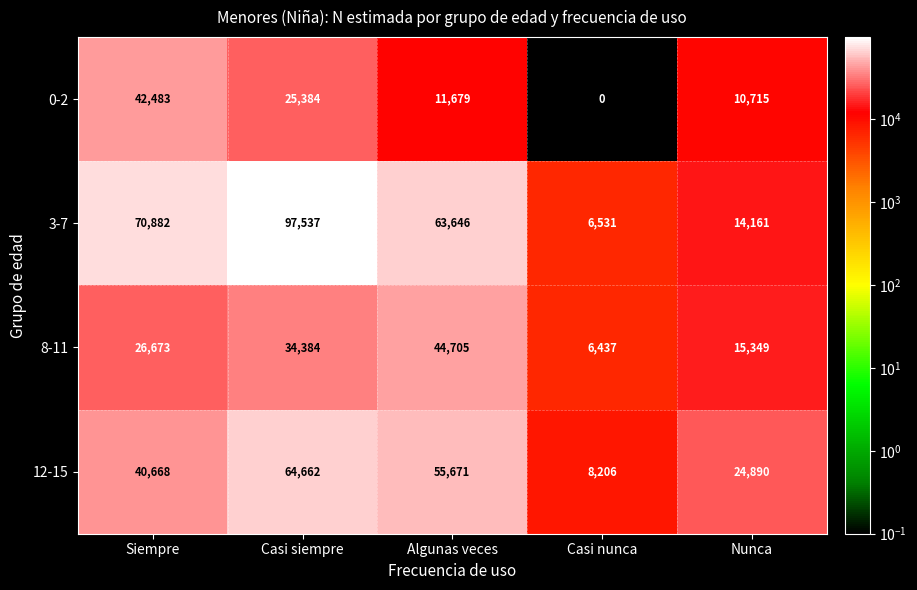

Which series has the largest total across all categories?

3-7